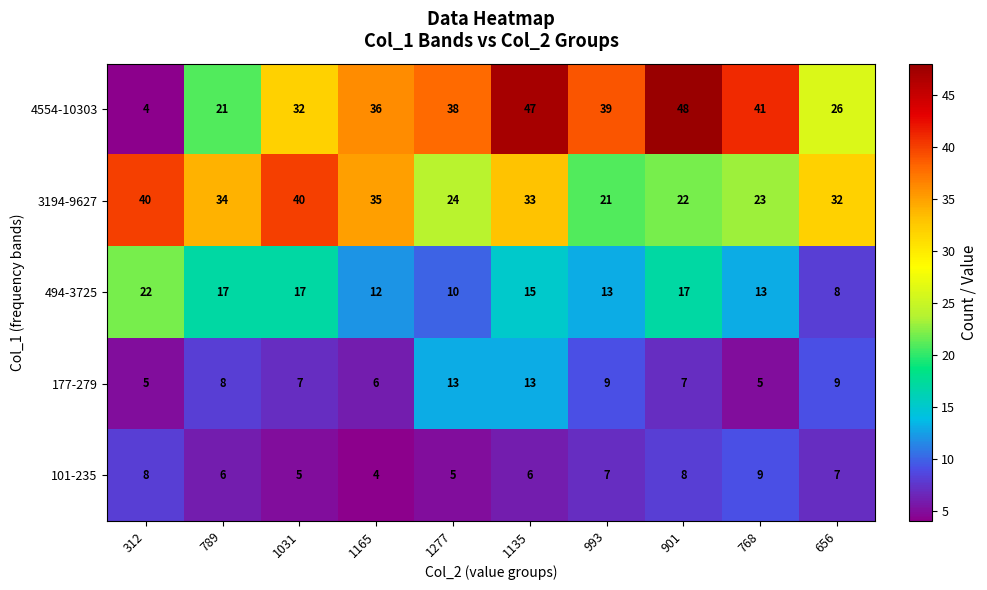

Which series changed the most between 1135 and 768?

3194-9627